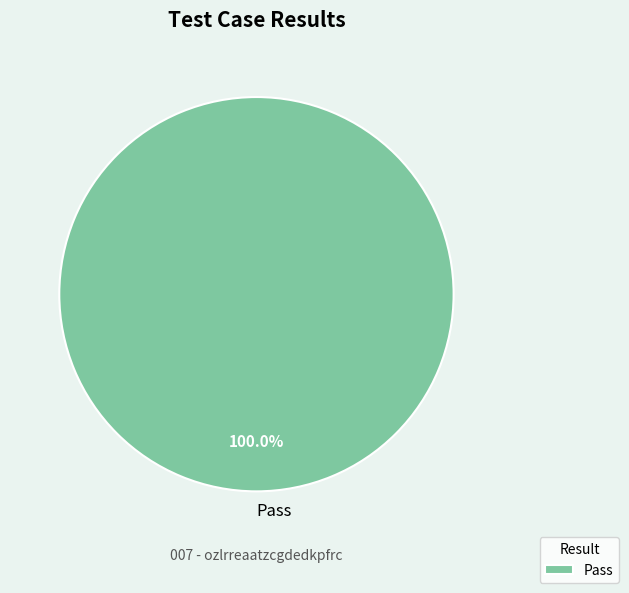

Count the number of slices in the pie.

1